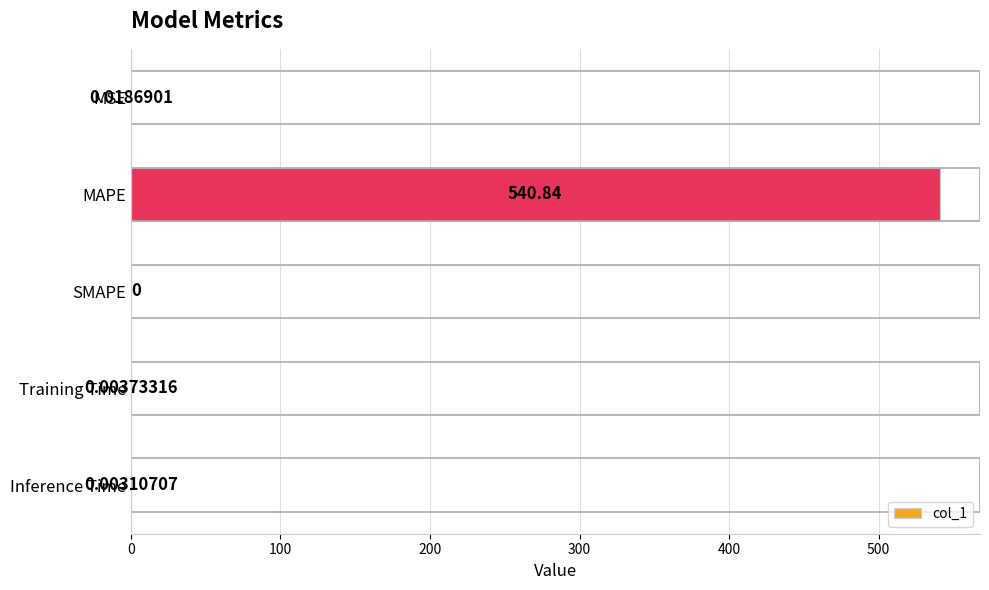

Which has a higher value, SMAPE or Training Time?

Training Time